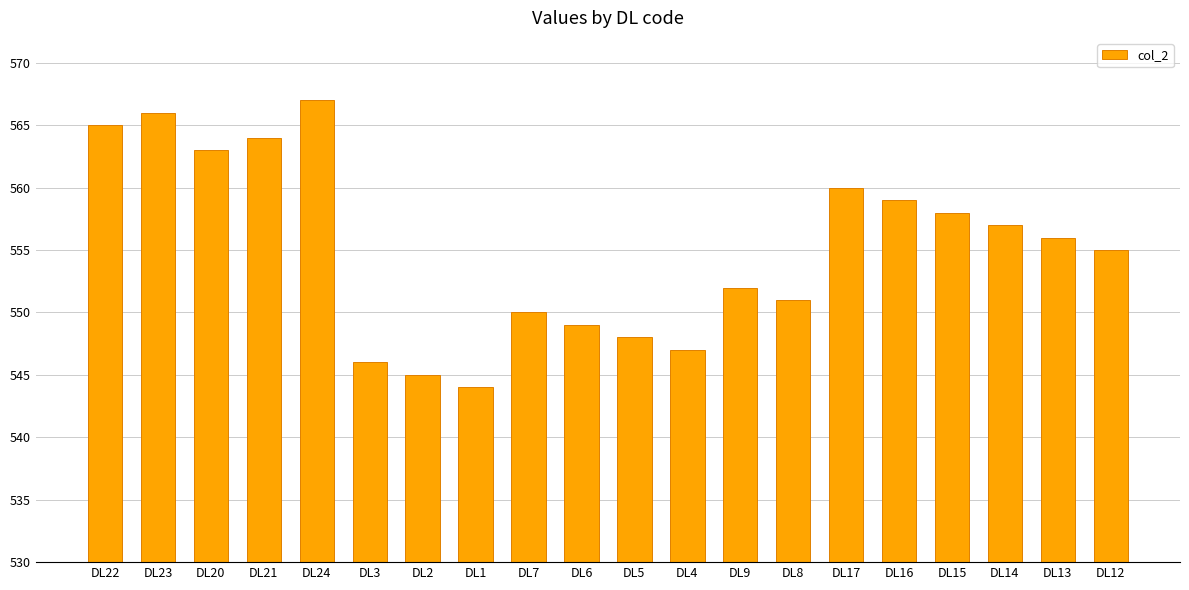

List the labels in order of value, largest first.

DL24, DL23, DL22, DL21, DL20, DL17, DL16, DL15, DL14, DL13, DL12, DL9, DL8, DL7, DL6, DL5, DL4, DL3, DL2, DL1